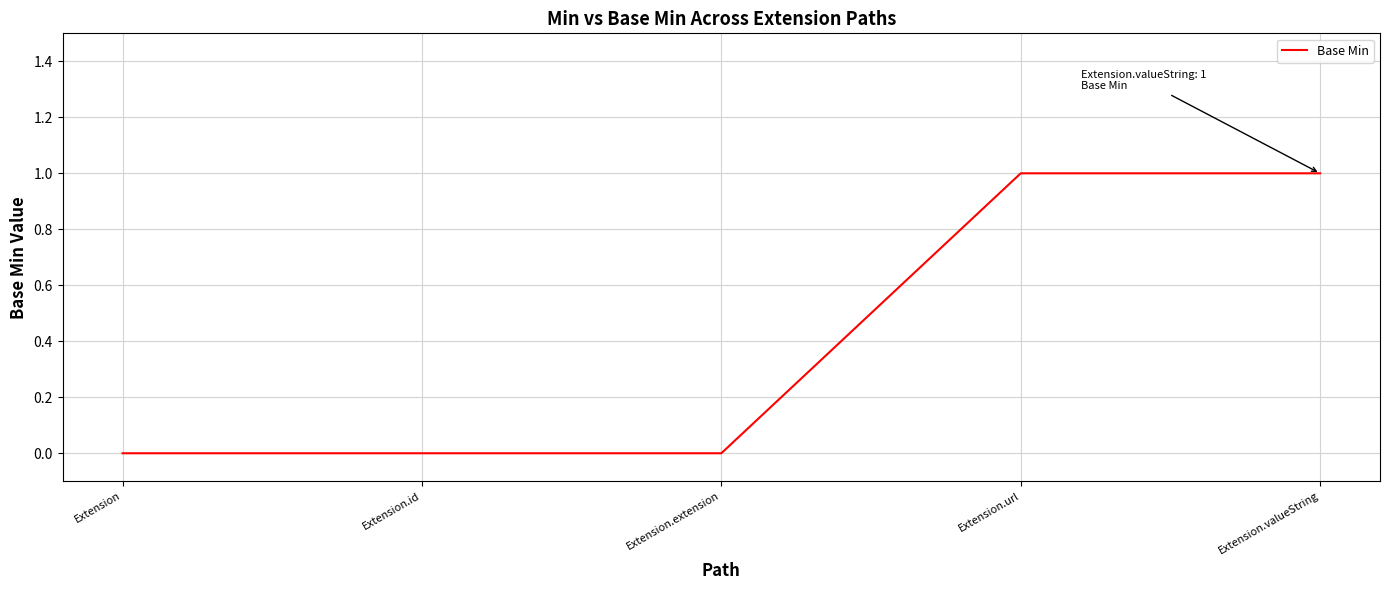

How many lines are shown in the chart?

1